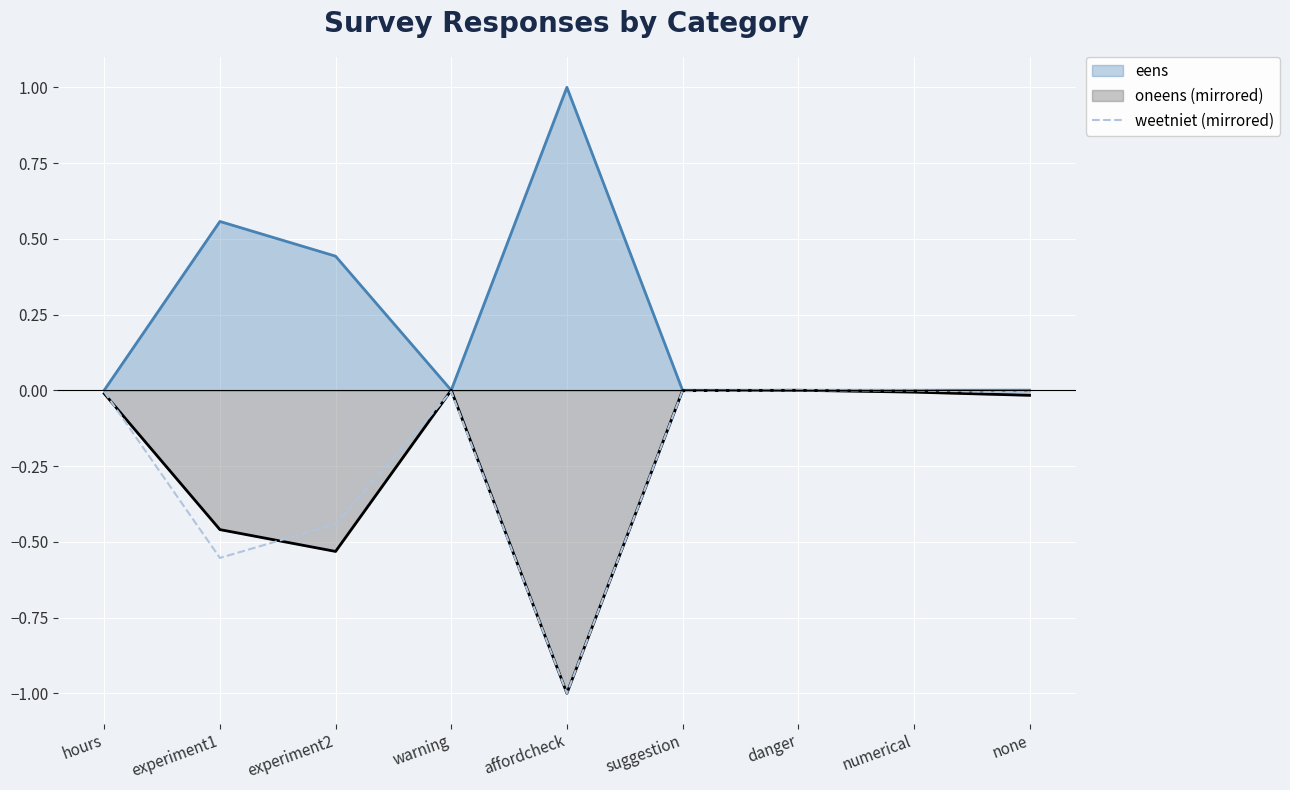

What is the smallest value displayed?

-1.0